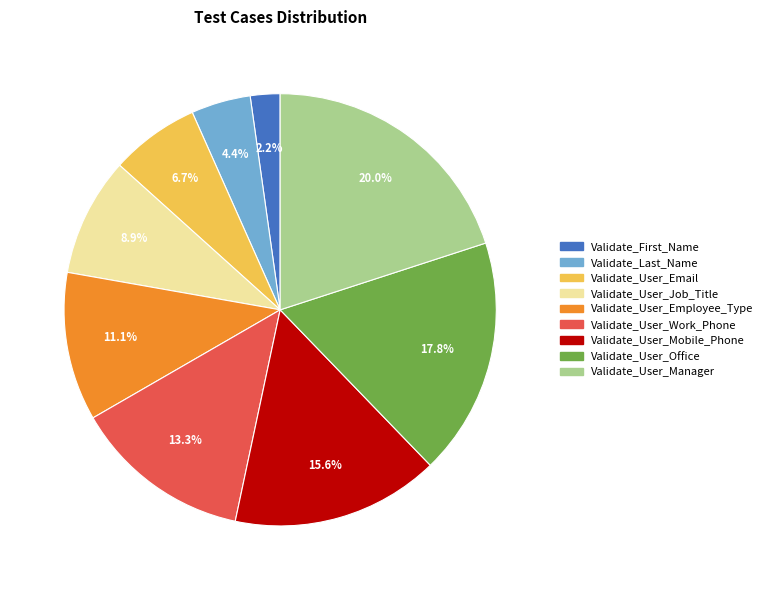

Count the number of slices in the pie.

9